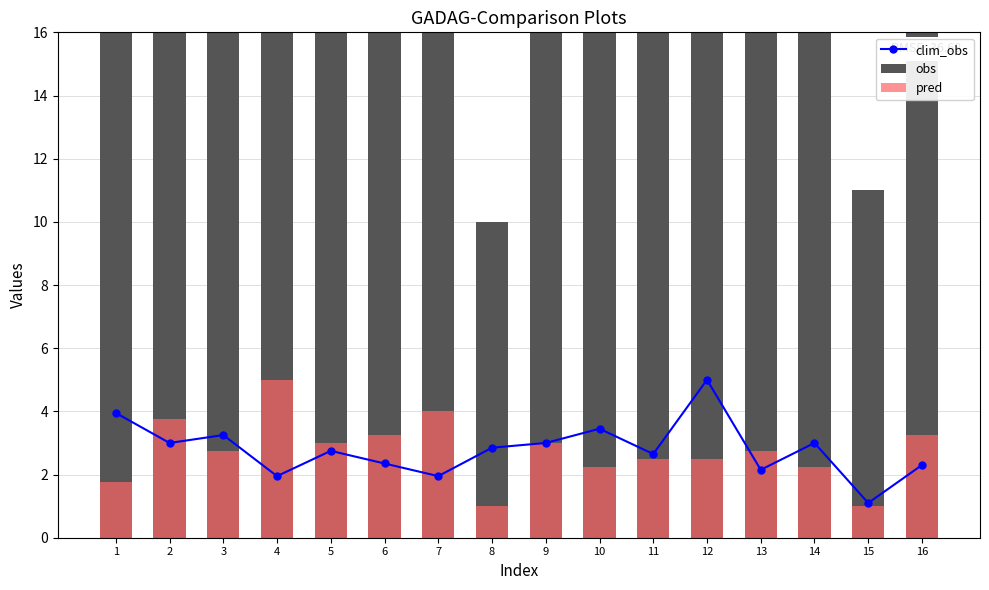

Which series has the largest total across all categories?

obs